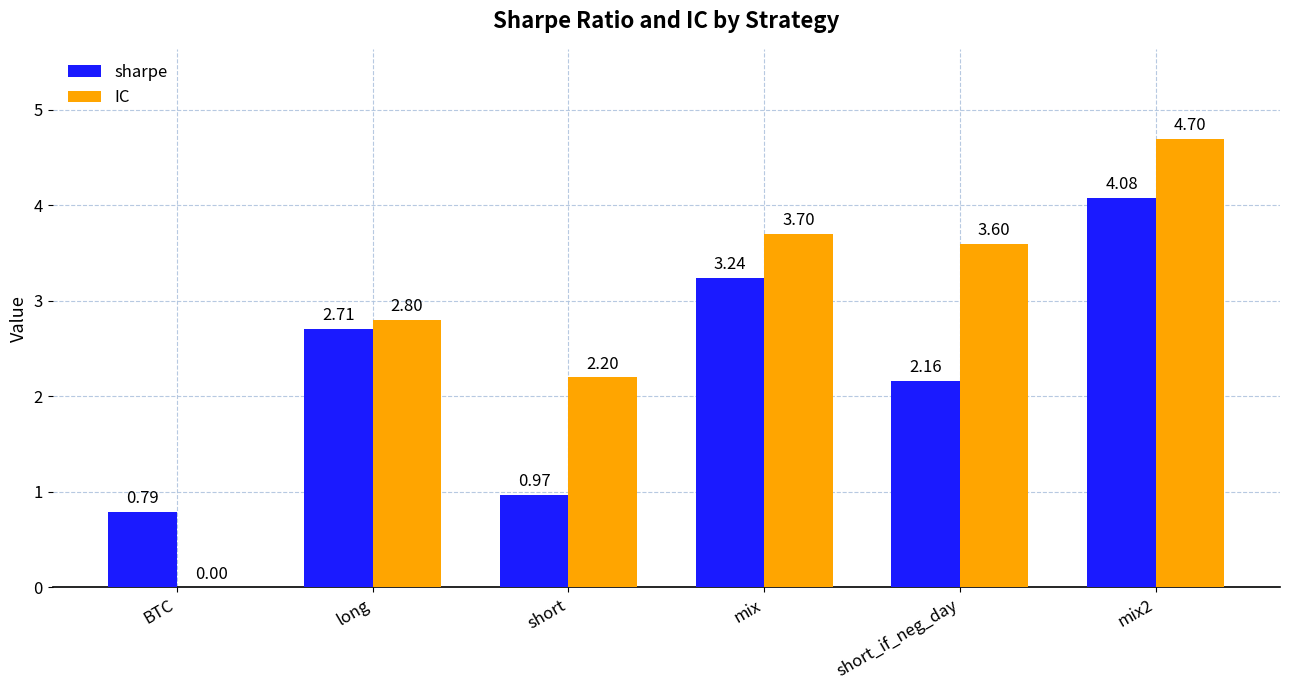

Is it true that sharpe equals 0.7 at short?

False